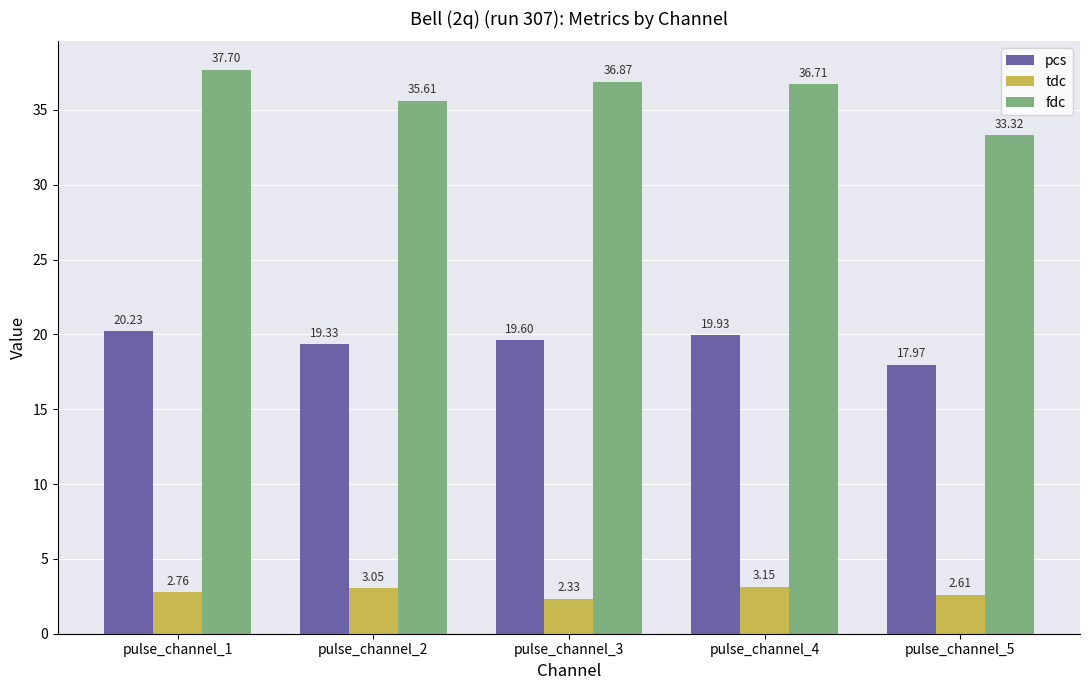

What is the maximum value shown in the chart?

37.7